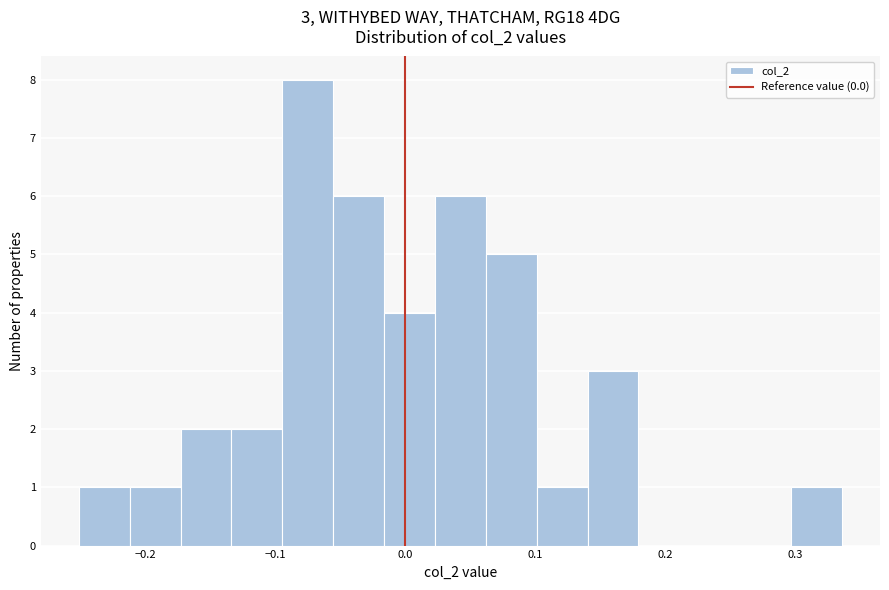

Around what value on the x-axis is the tallest bar? Give the approximate position of its centre, as read against the axis.

-0.07